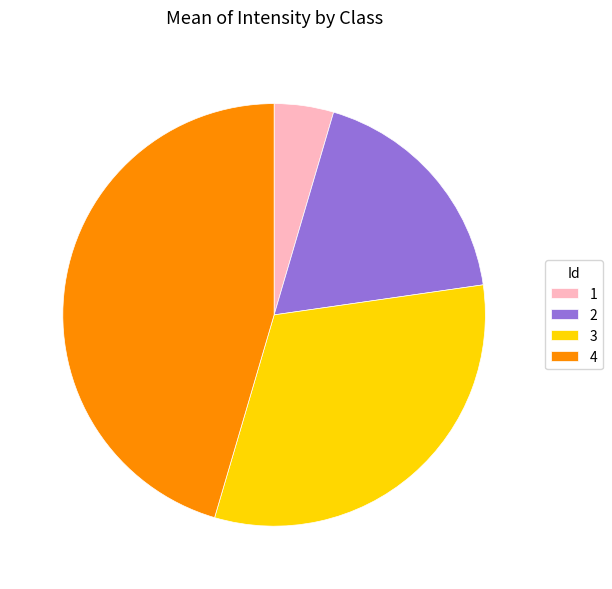

Which category has the biggest portion of the pie?

4